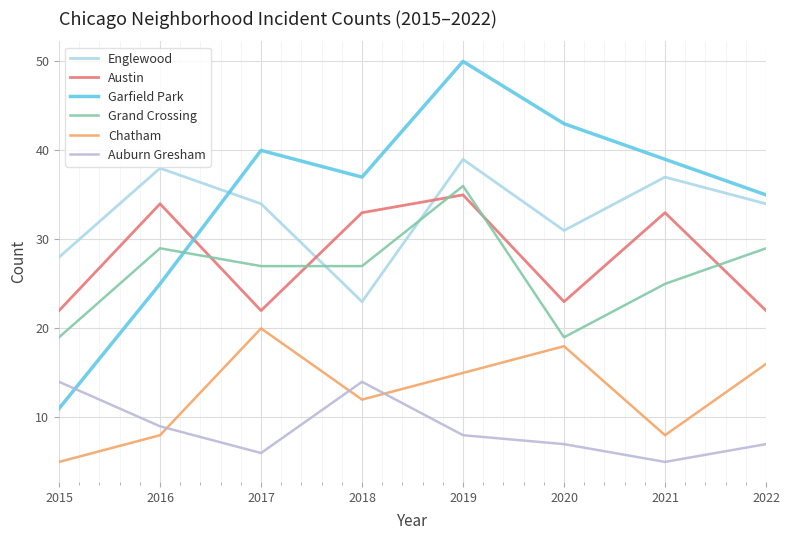

Which series has the largest total across all categories?

Garfield Park